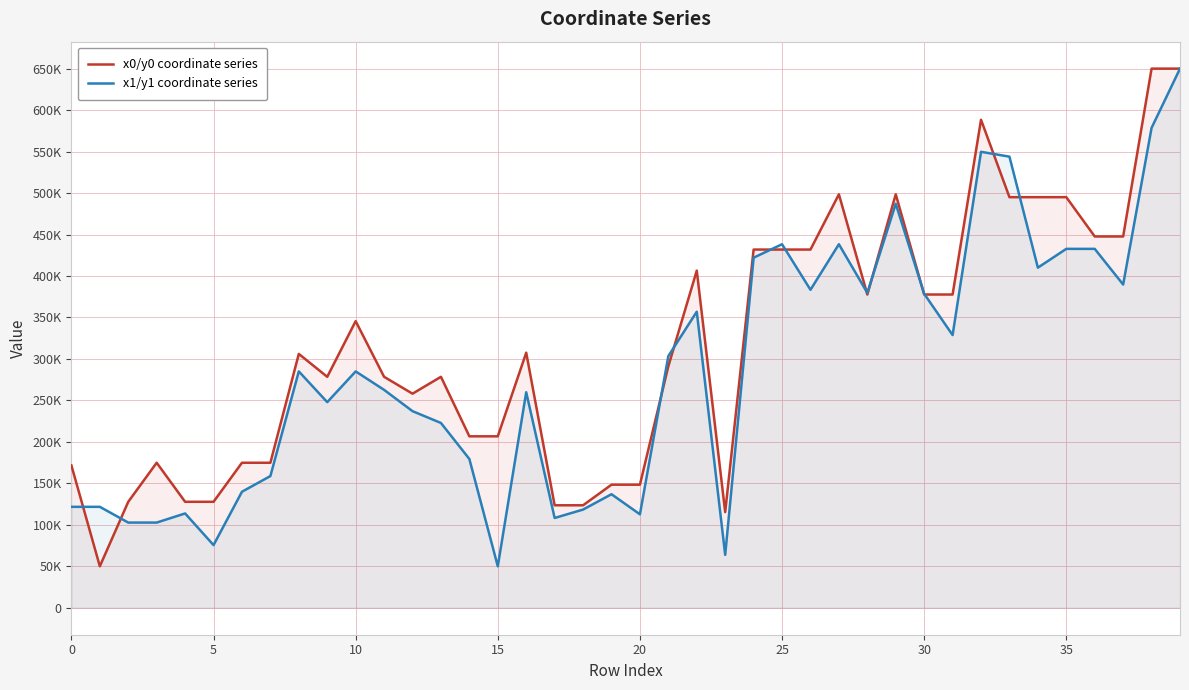

Which series ends up on top after the final intersection of x1/y1 coordinate series and x0/y0 coordinate series?

x0/y0 coordinate series